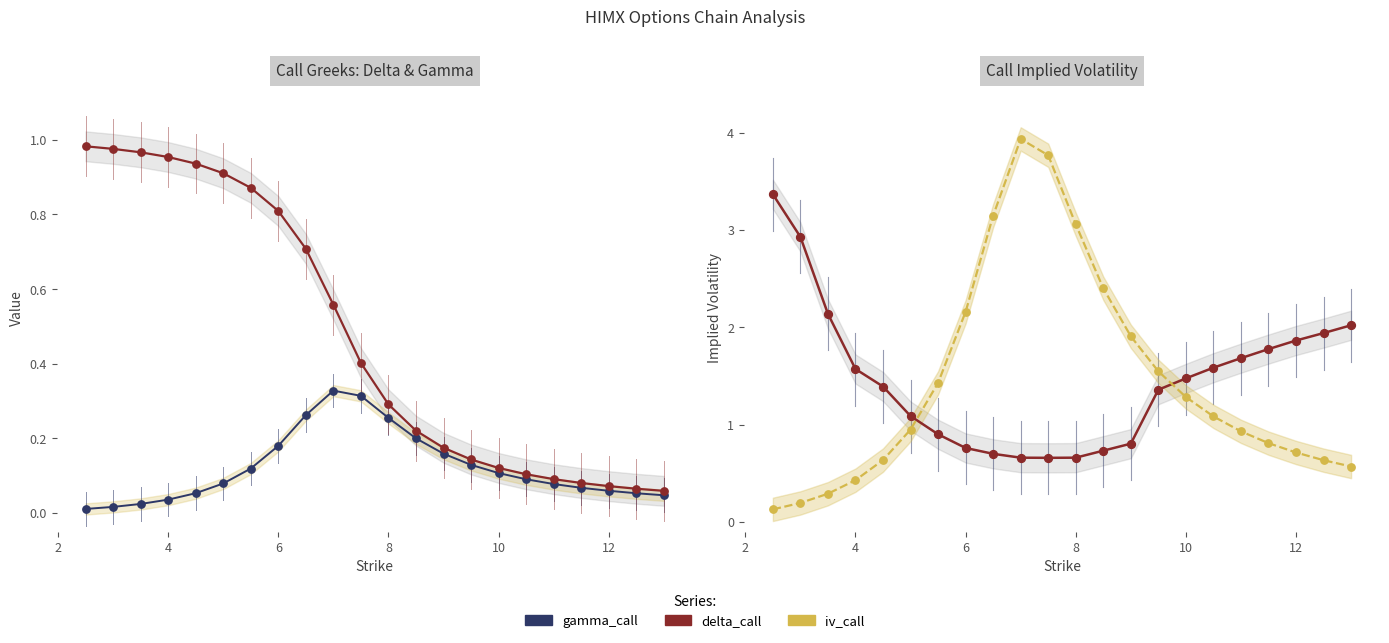

At how many categories does at least one series exceed 3?

5